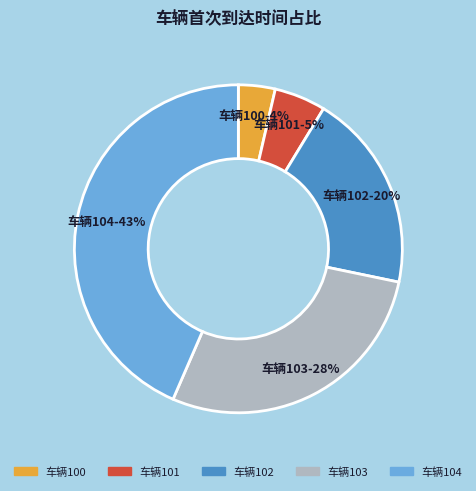

Combined, do 车辆100 and 车辆103 account for over 50%?

No